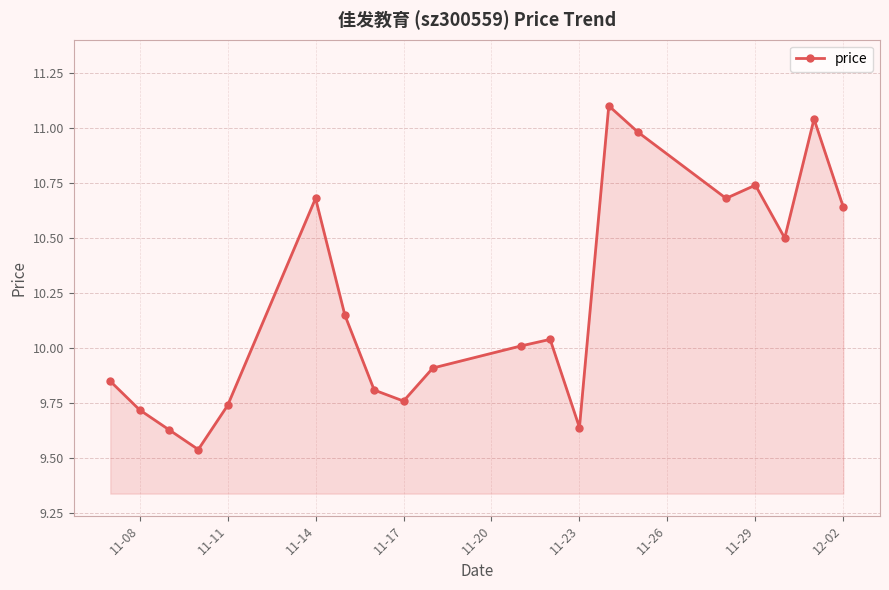

What is the maximum value shown in the chart?

11.1